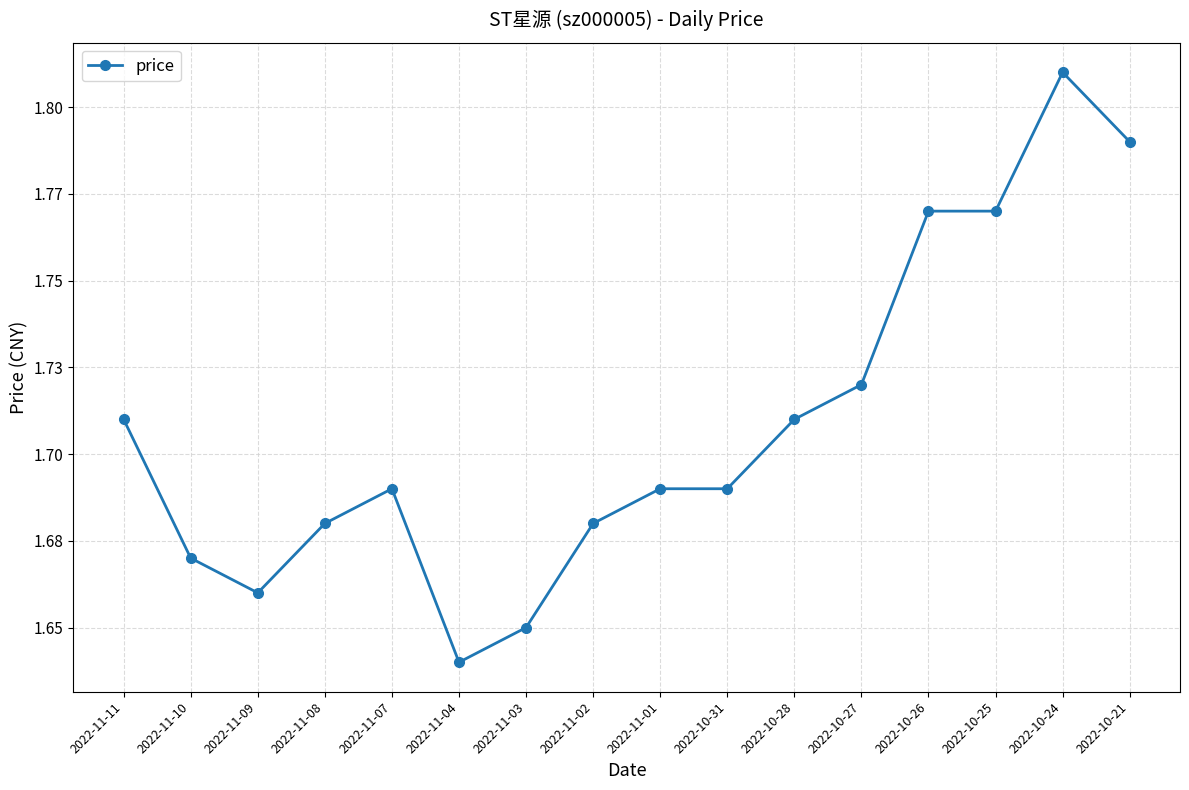

The chart shows a value of 2.5 at 2022-10-31. True or false?

False